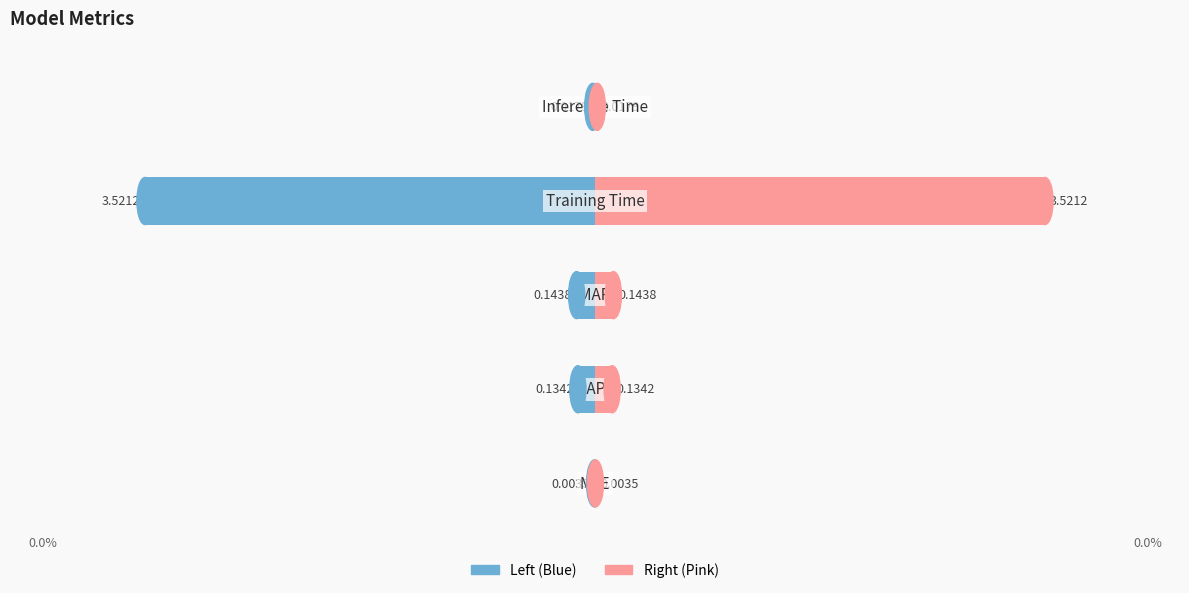

Reading left to right, list all the values displayed in this chart.

MSE=0.0	MAPE=0.1	SMAPE=0.1	Training Time=3.5	Inference Time=0.0